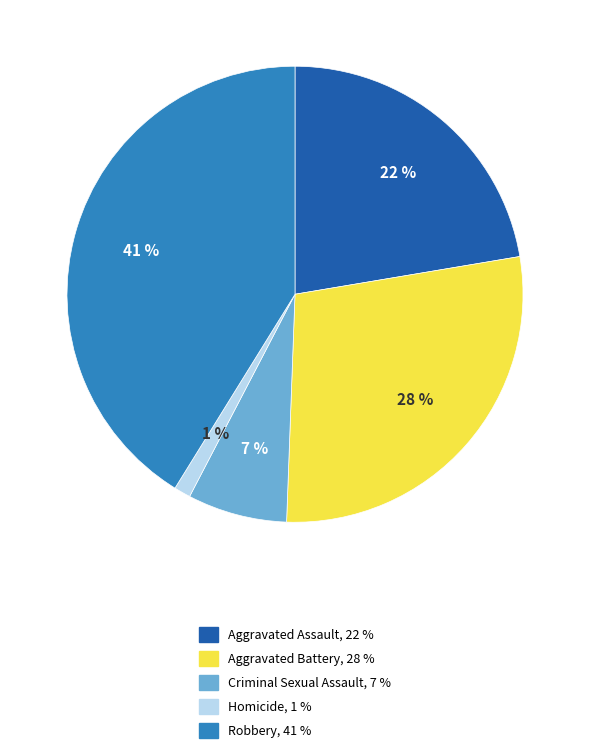

To the nearest percent, what is the combined percentage of Aggravated Battery and Homicide?

29%